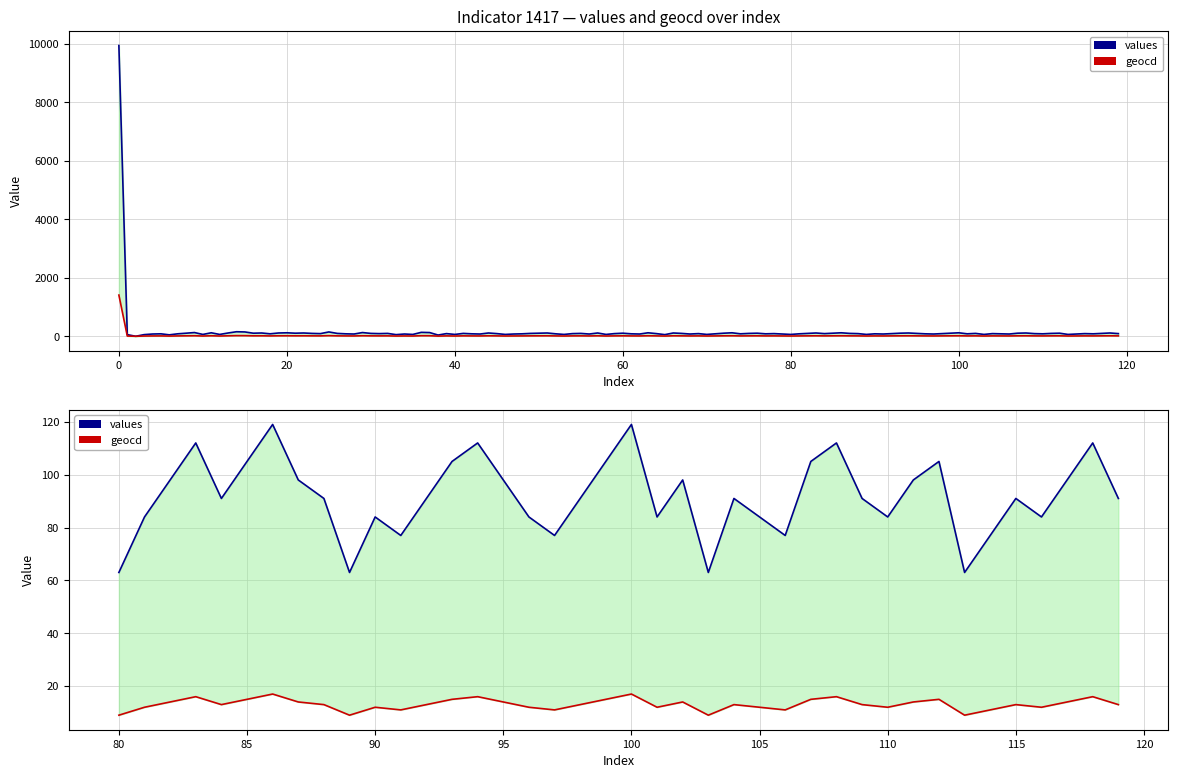

At which label is geocd closest to 13?

60